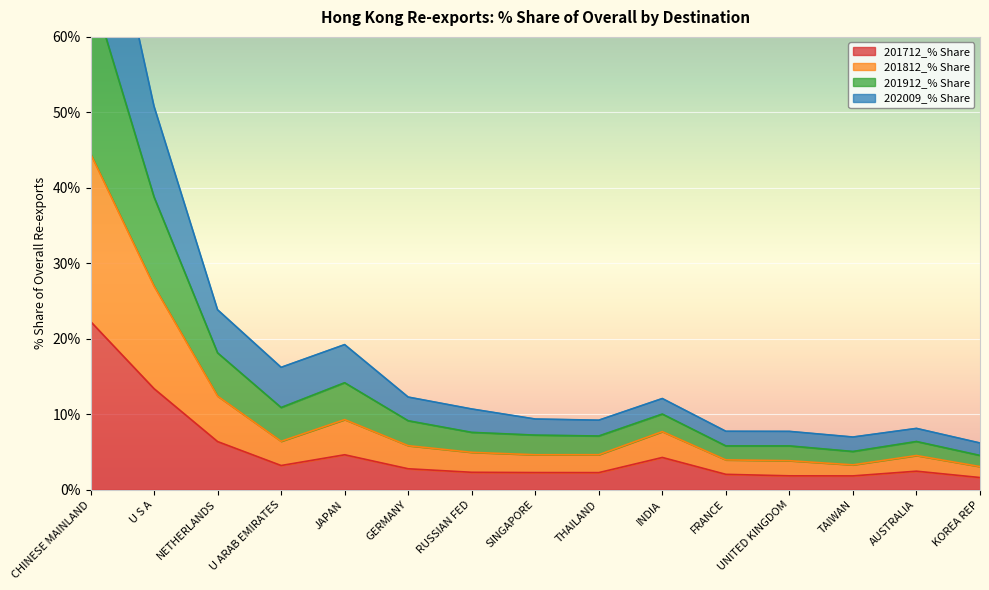

In 201912_% Share, how many points are higher than both neighbors (excluding endpoints)?

3